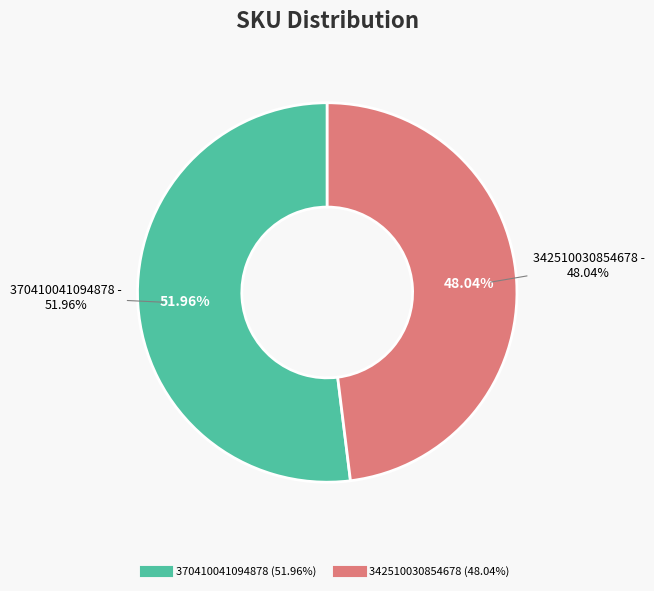

Which slice represents more than half of the pie?

370410041094878